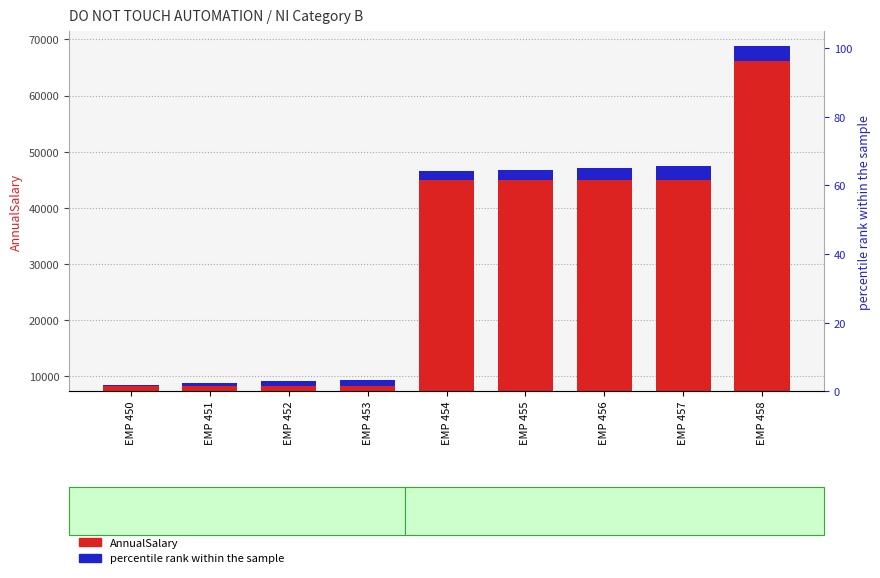

What is the total value across all series at EMP 450?

8459.1